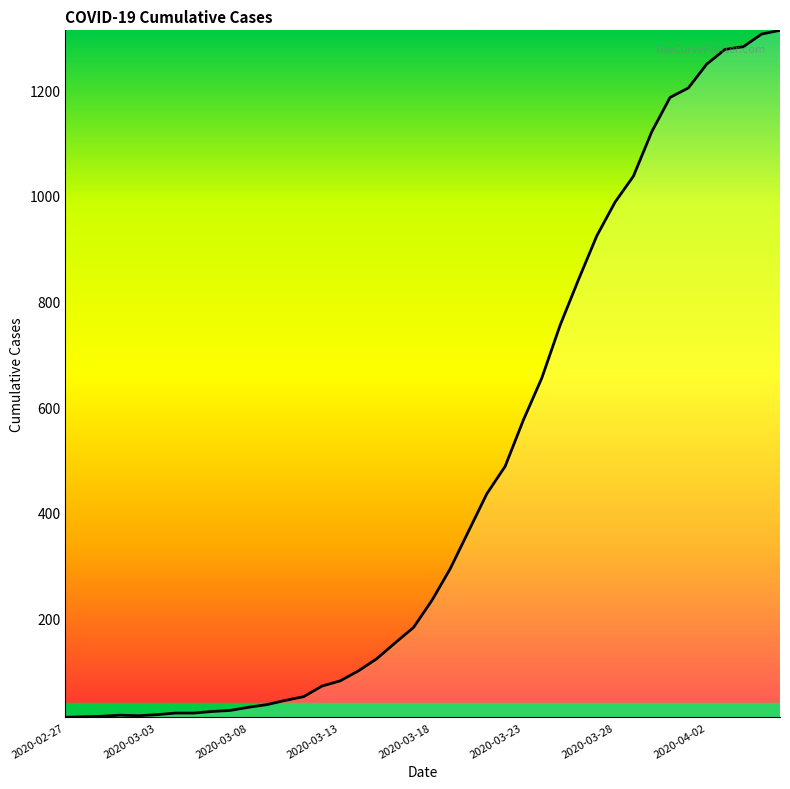

What is the difference between the maximum and minimum values?

1300